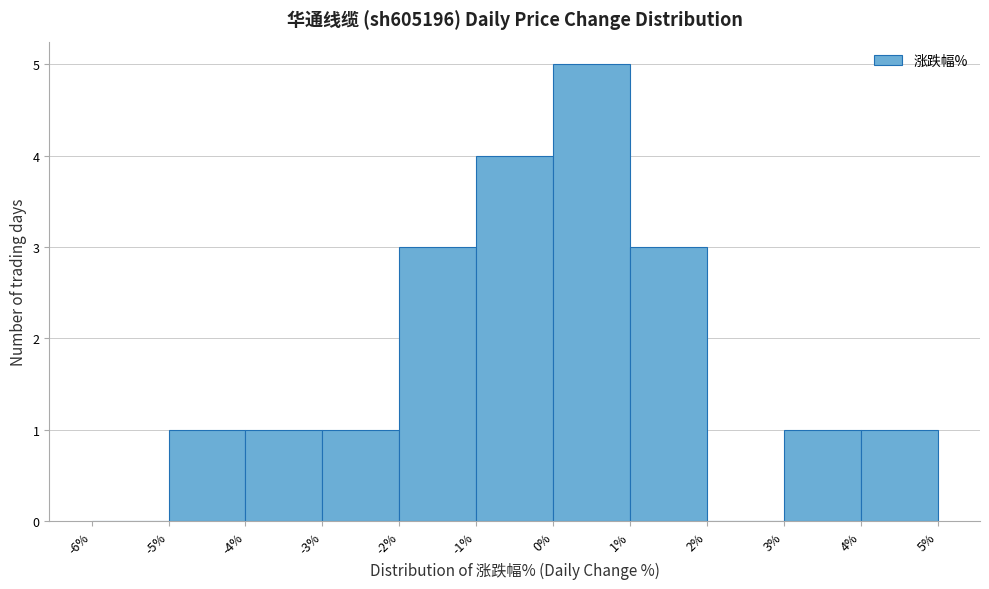

Over which range of the x-axis is the bar tallest?

0% to 1%